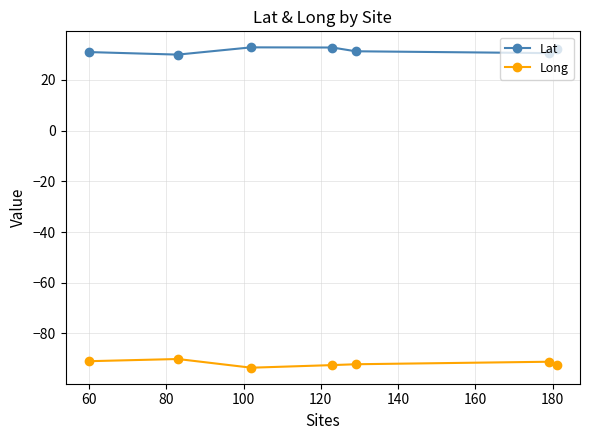

What is the minimum value for Lat?

30.0